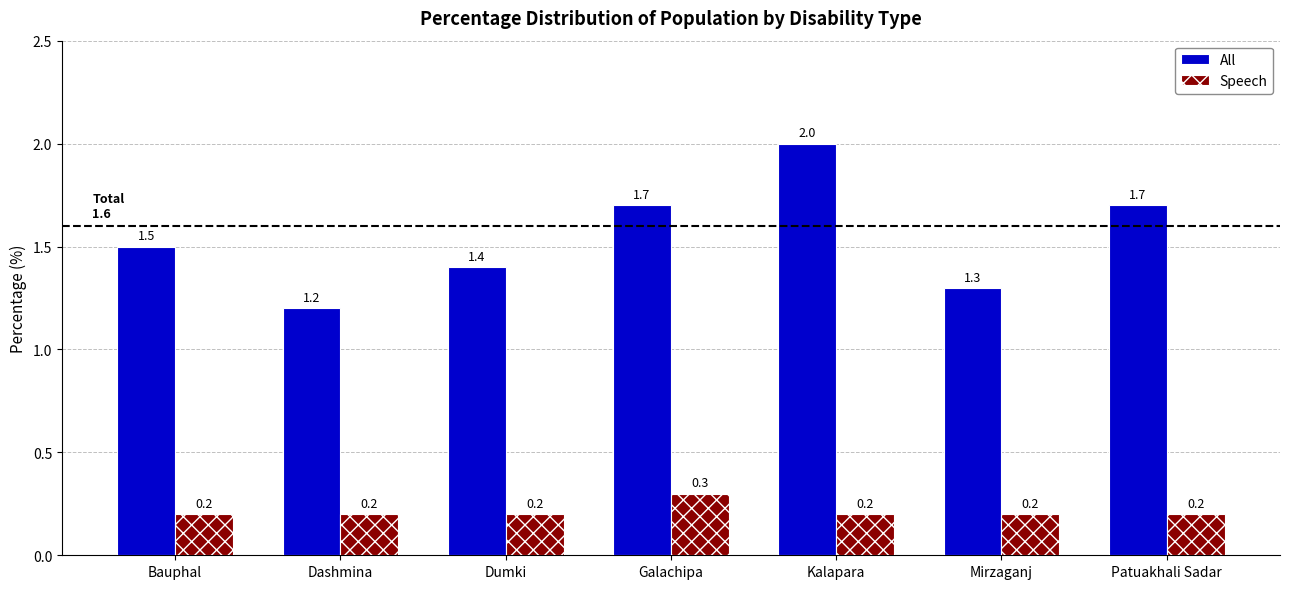

Which series has the largest total across all categories?

All